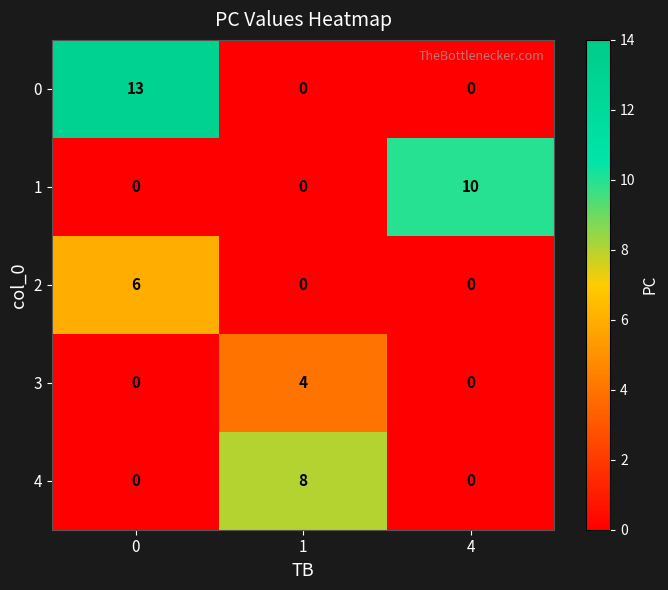

Rank the series by their maximum value, from highest to lowest.

0, 1, 4, 2, 3